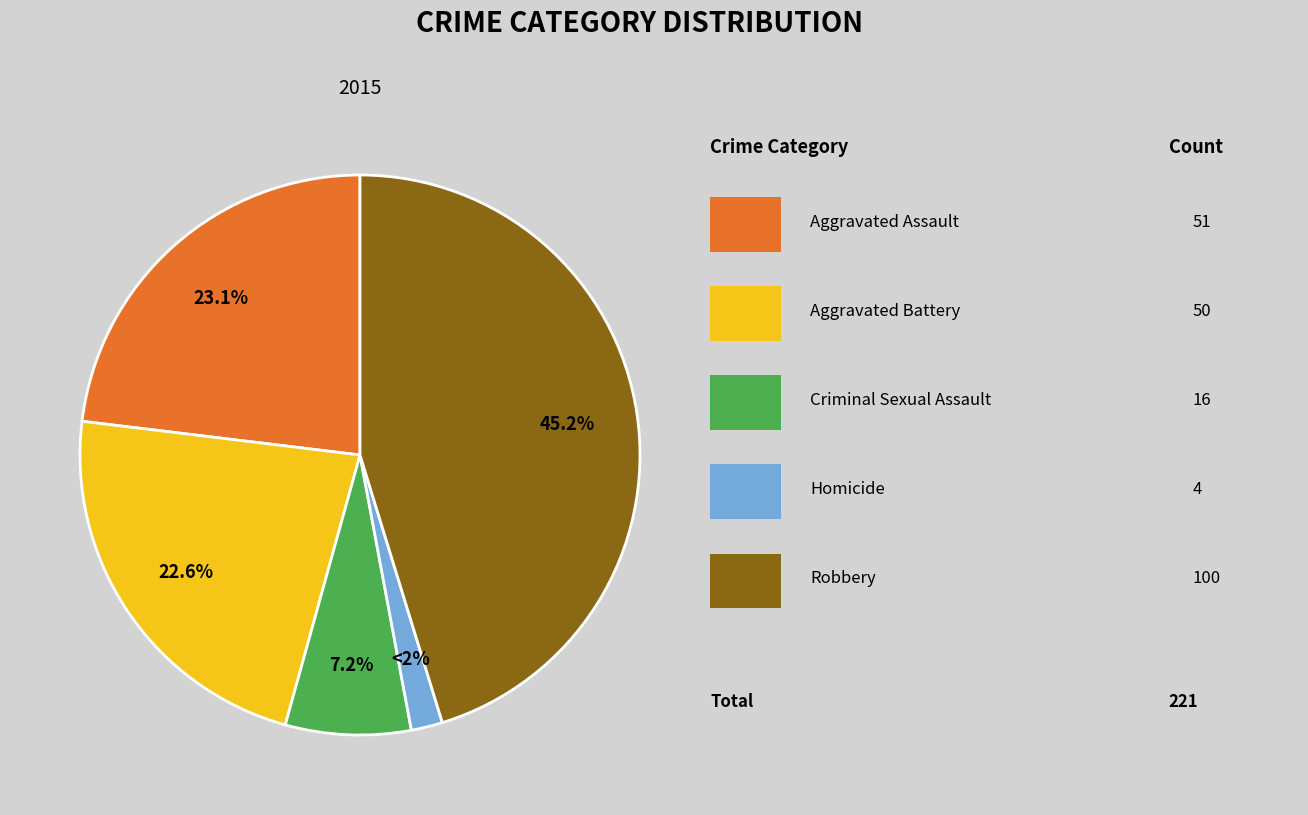

How many slices are in this pie chart?

5